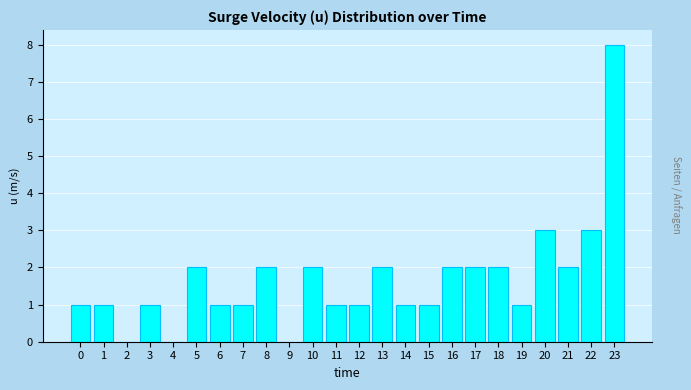

Reading left to right, what are all the values shown in this chart?

0=1	1=1	2=0	3=1	4=0	5=2	6=1	7=1	8=2	9=0	10=2	11=1	12=1	13=2	14=1	15=1	16=2	17=2	18=2	19=1	20=3	21=2	22=3	23=8